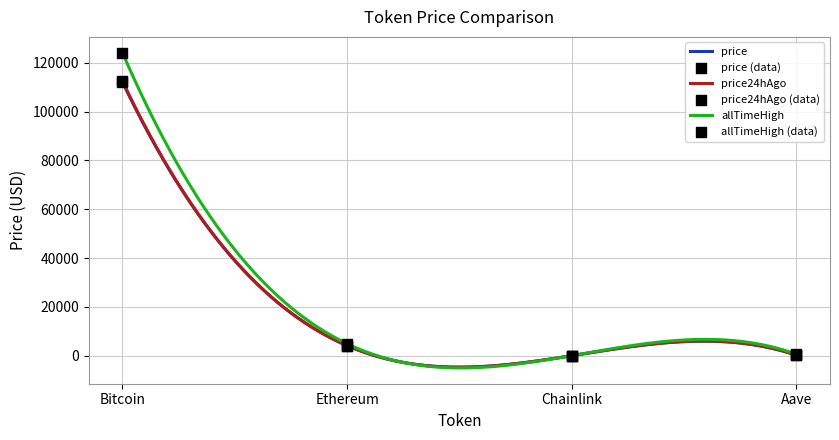

Which series has the widest spread of Y values?

allTimeHigh